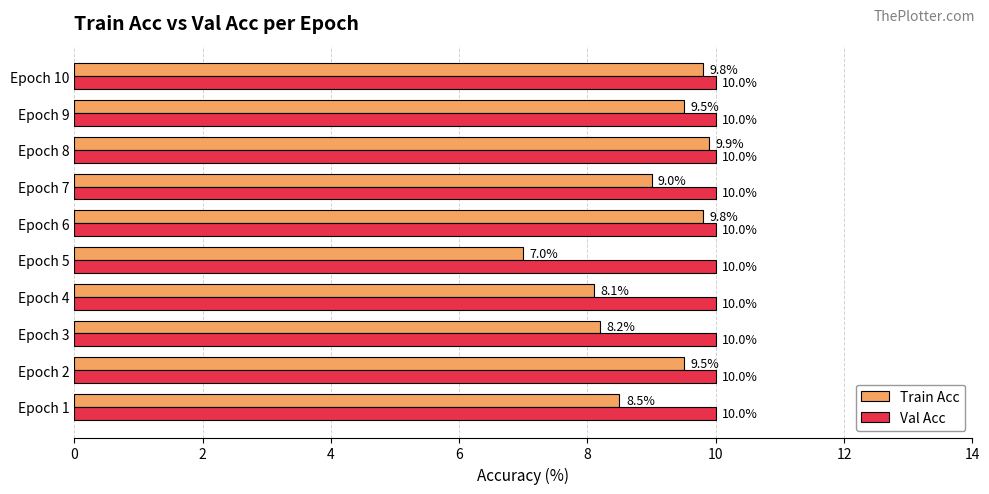

Rank the series at Epoch 10 from lowest to highest value.

Train Acc, Val Acc